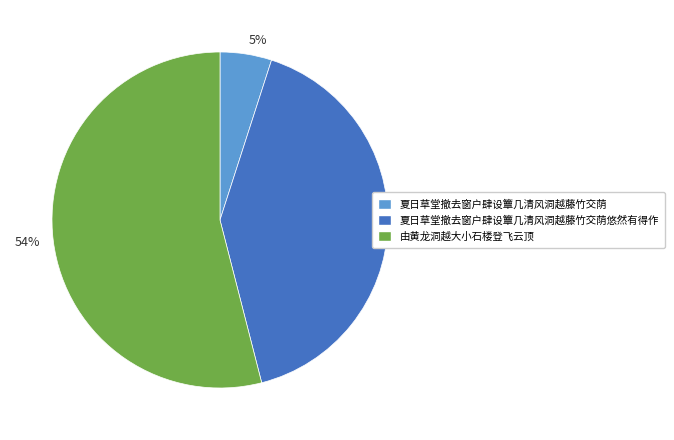

How many segments does this pie chart have?

3